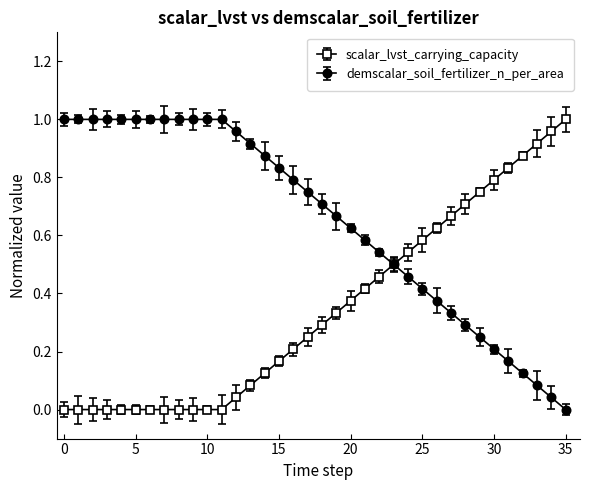

Which series has the largest total across all categories?

demscalar_soil_fertilizer_n_per_area